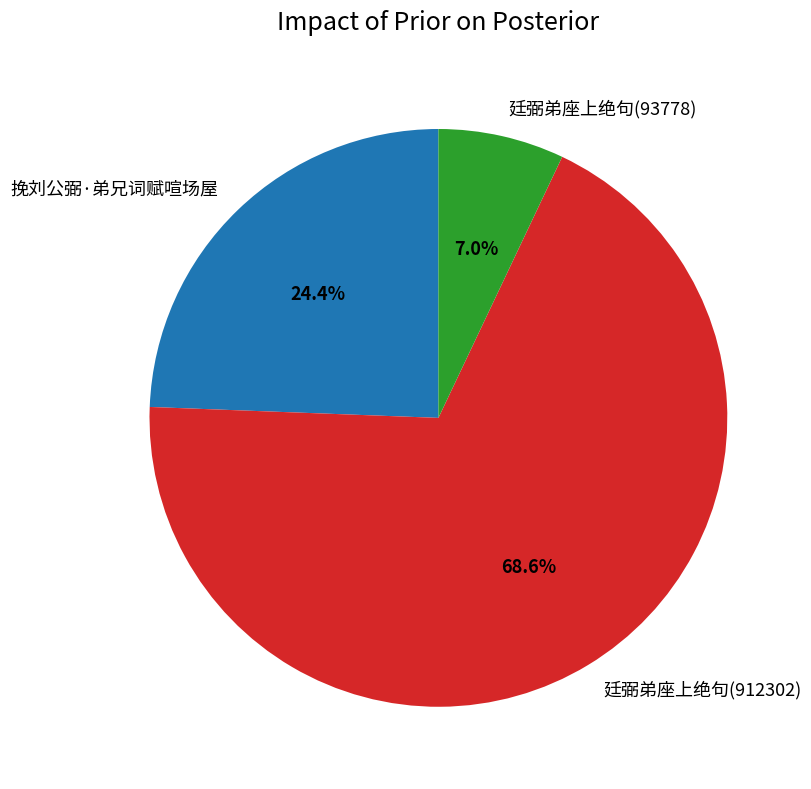

Rank the categories by value from lowest to highest.

廷弼弟座上绝句(93778), 挽刘公弼·弟兄词赋喧场屋, 廷弼弟座上绝句(912302)